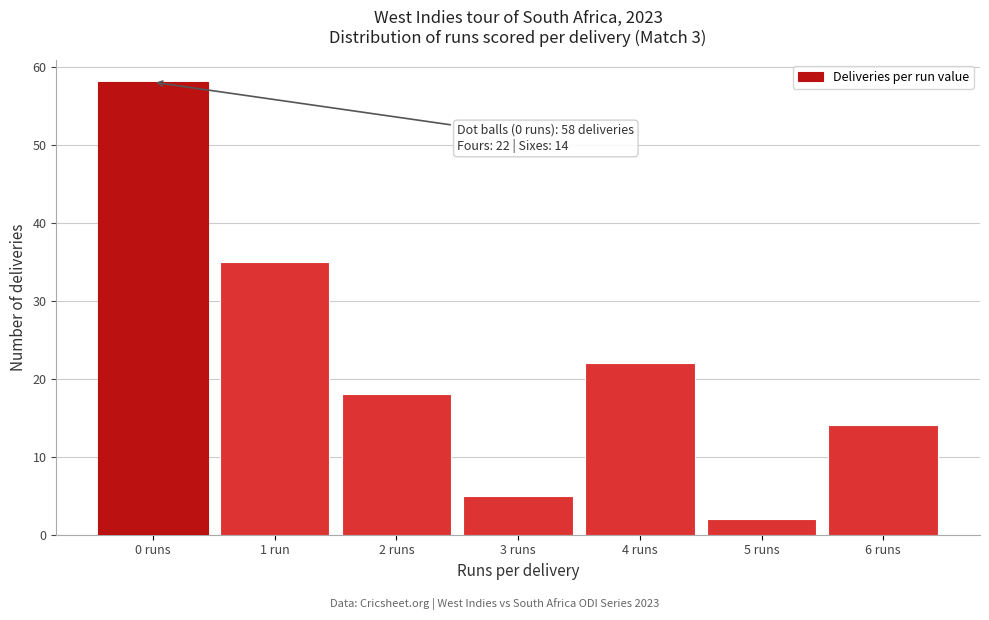

Reading left to right, list all the values displayed in this chart.

58	35	18	5	22	2	14